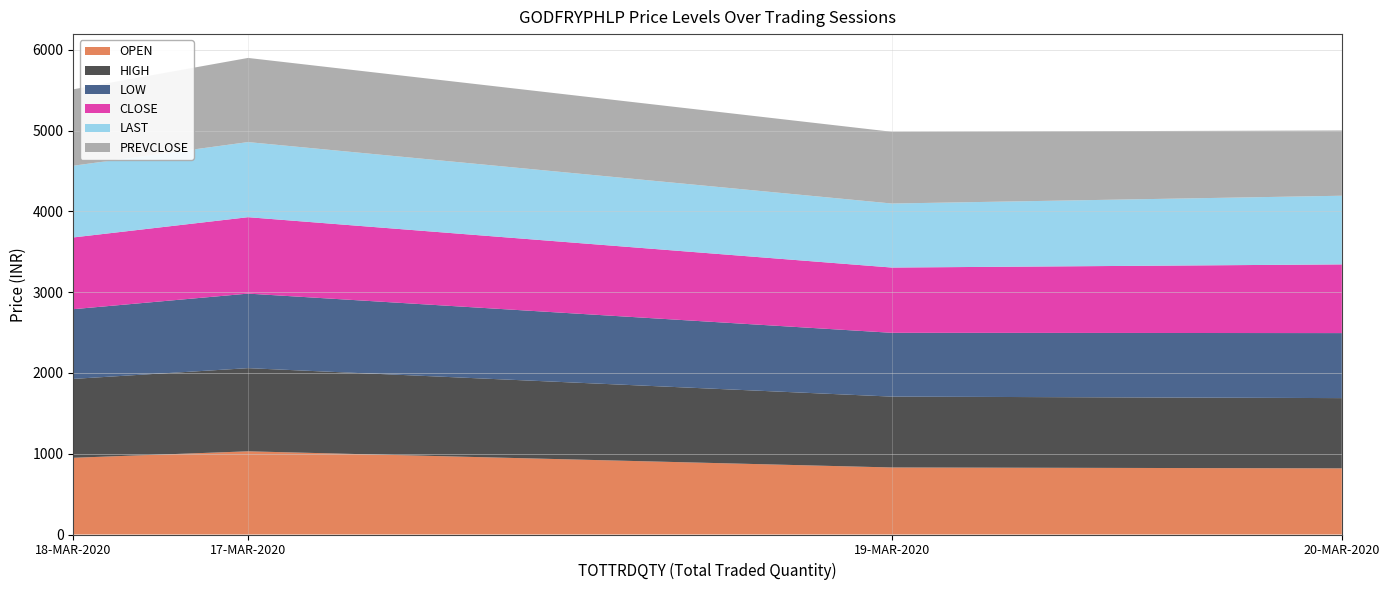

Reading left to right, list all the values displayed in this chart.

OPEN: 17-MAR-2020=1030.0	18-MAR-2020=950.0	19-MAR-2020=830.0	20-MAR-2020=819.0
HIGH: 17-MAR-2020=1030.0	18-MAR-2020=977.0	19-MAR-2020=877.5	20-MAR-2020=870.0
LOW: 17-MAR-2020=923.0	18-MAR-2020=863.0	19-MAR-2020=790.0	20-MAR-2020=805.0
CLOSE: 17-MAR-2020=946.3	18-MAR-2020=888.5	19-MAR-2020=808.2	20-MAR-2020=850.8
LAST: 17-MAR-2020=930.0	18-MAR-2020=888.0	19-MAR-2020=792.8	20-MAR-2020=850.1
PREVCLOSE: 17-MAR-2020=1042.0	18-MAR-2020=946.3	19-MAR-2020=888.5	20-MAR-2020=808.2